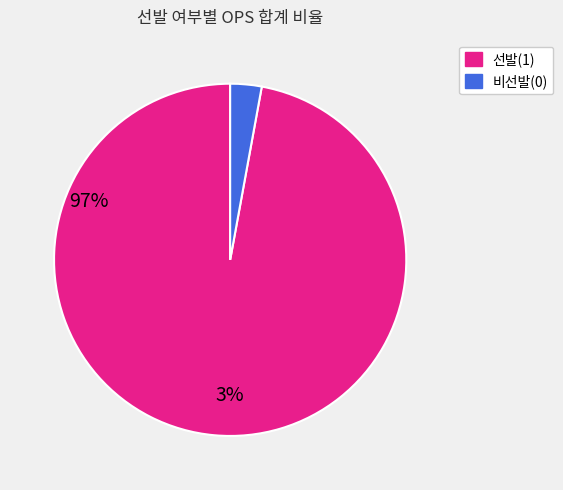

Does any single category account for the majority?

Yes